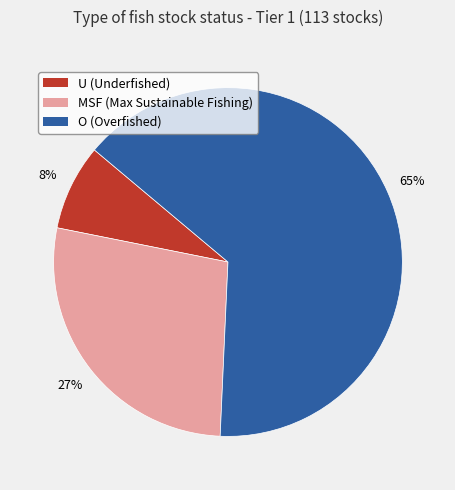

How many segments does this pie chart have?

3